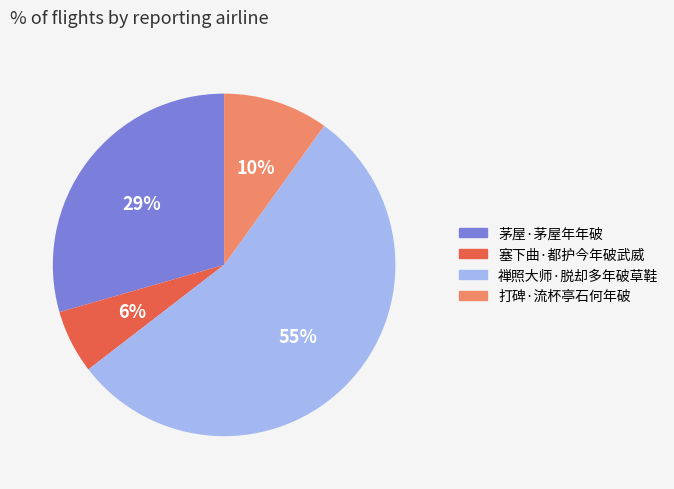

To the nearest percent, what portion does 禅照大师·脱却多年破草鞋 represent?

55%